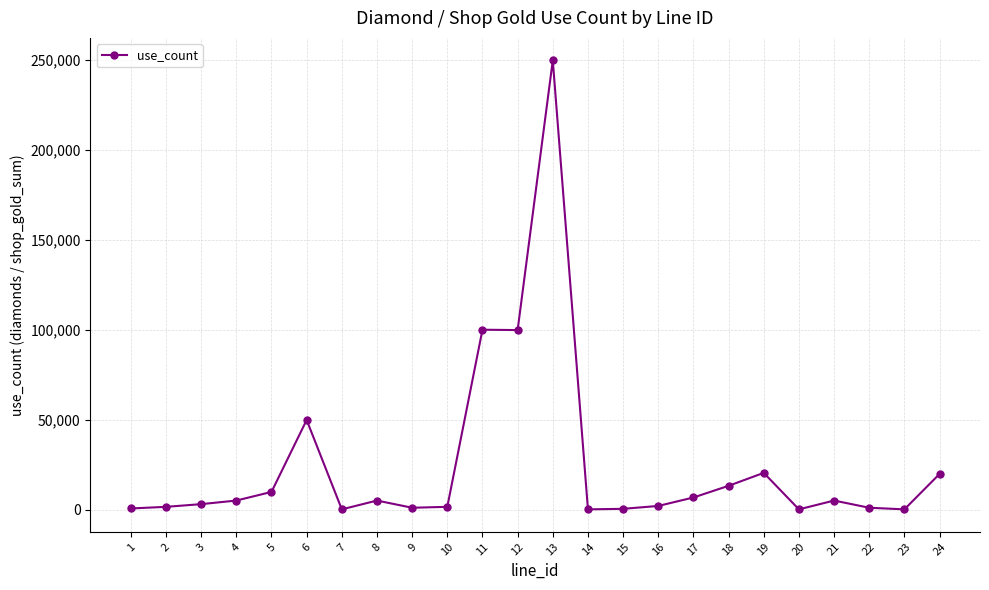

True or false: there are more than 2 points higher than both neighbors.

True